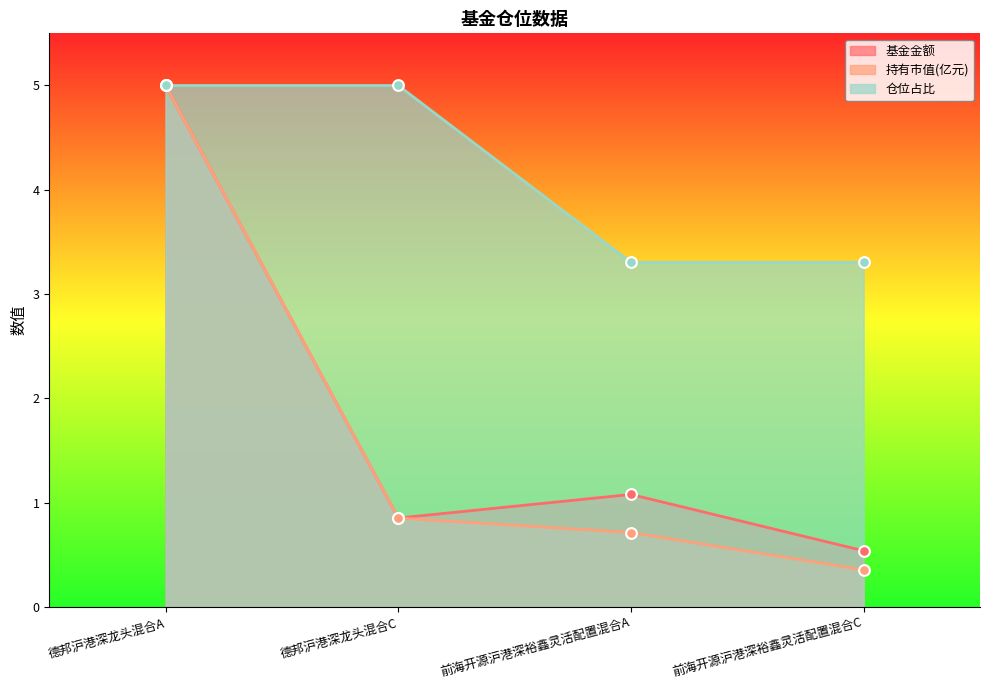

Which series contains the lowest Y value?

持有市值(亿元)